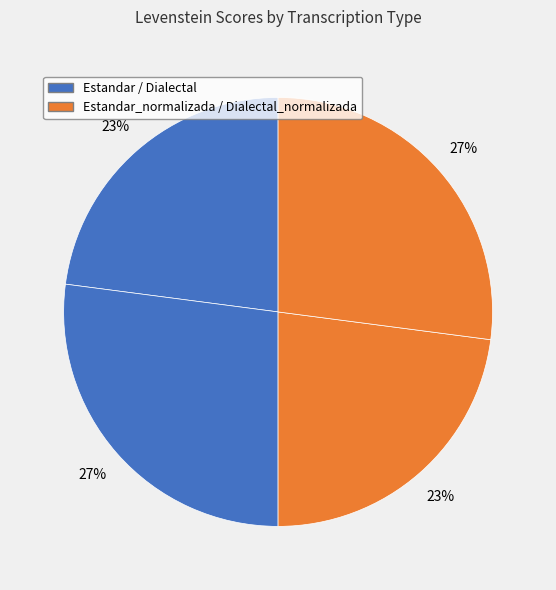

To the nearest percent, what is the difference between the largest and smallest slice percentages?

4%